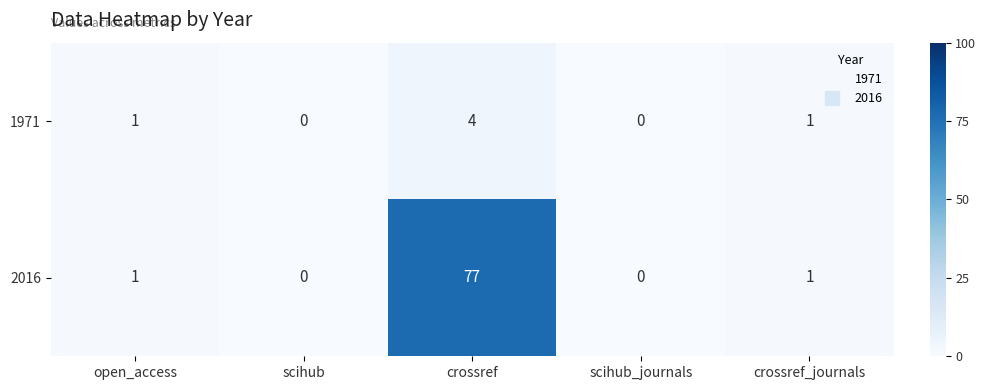

Which series has the largest total across all categories?

2016